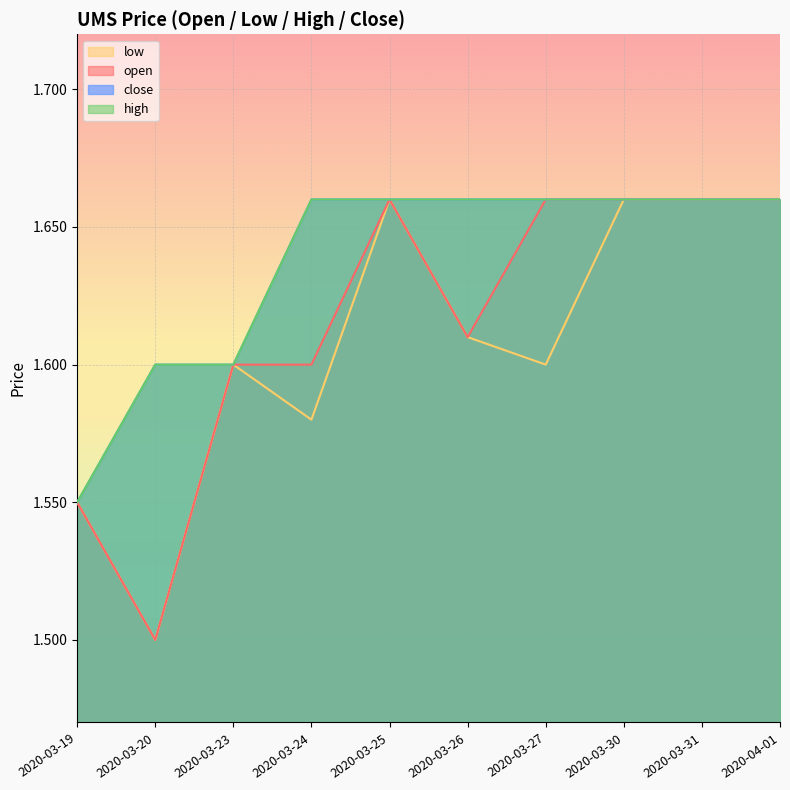

Where is the first local minimum for open?

2020-03-20